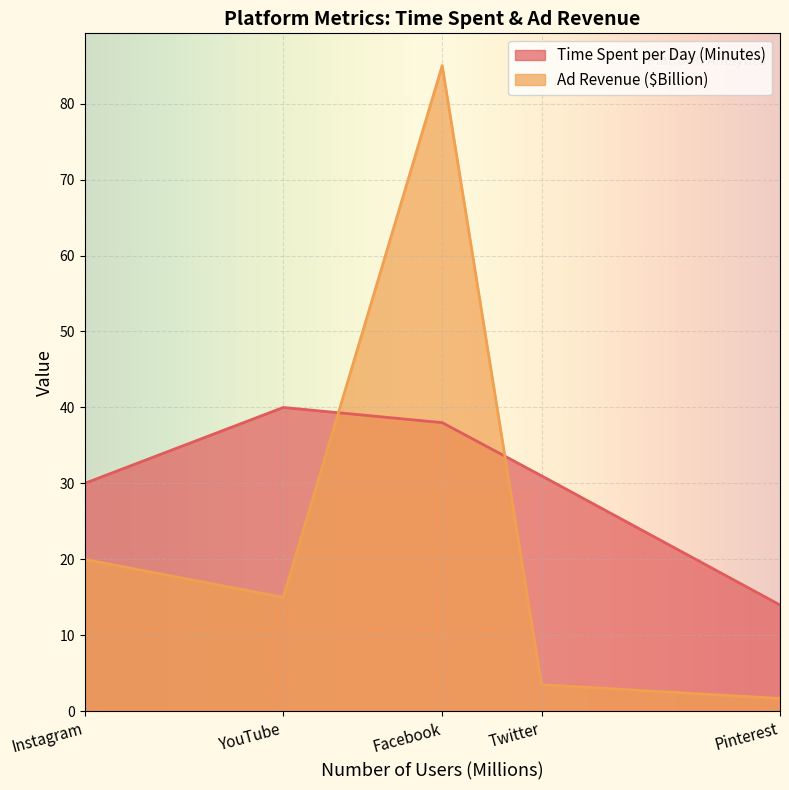

What is the total value across all series at Pinterest?

15.7